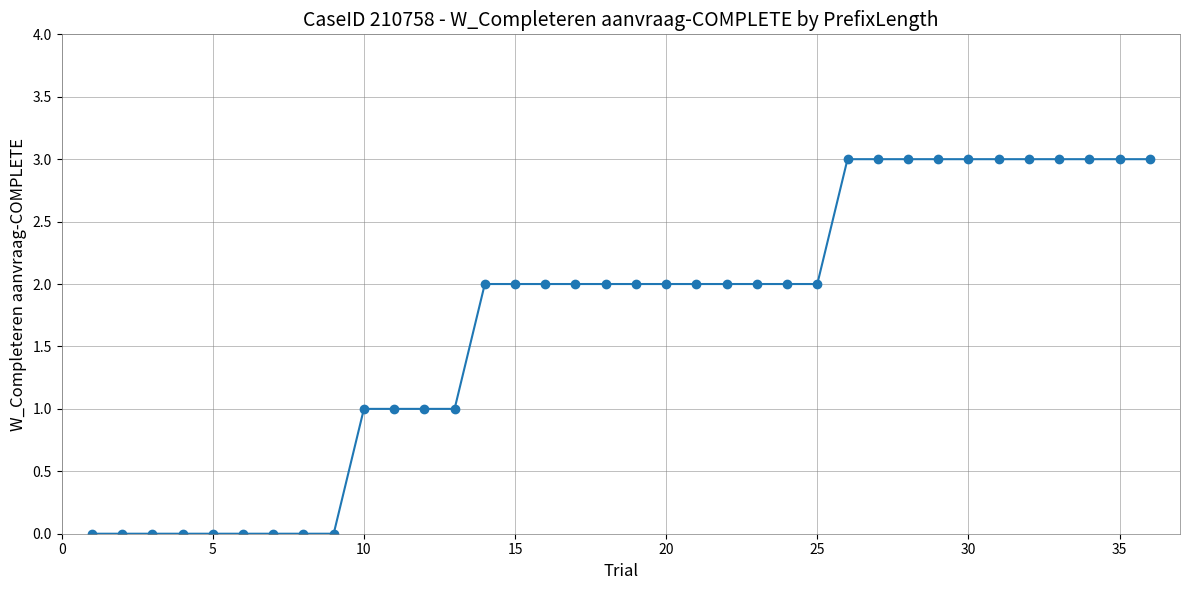

What is the value of the 34th point from the left?

3